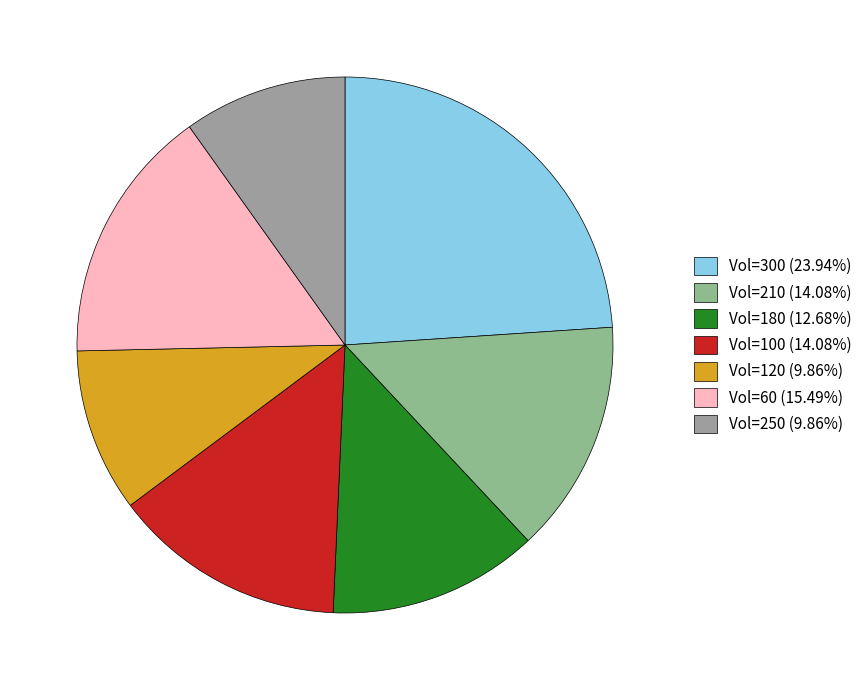

How many segments does this pie chart have?

7